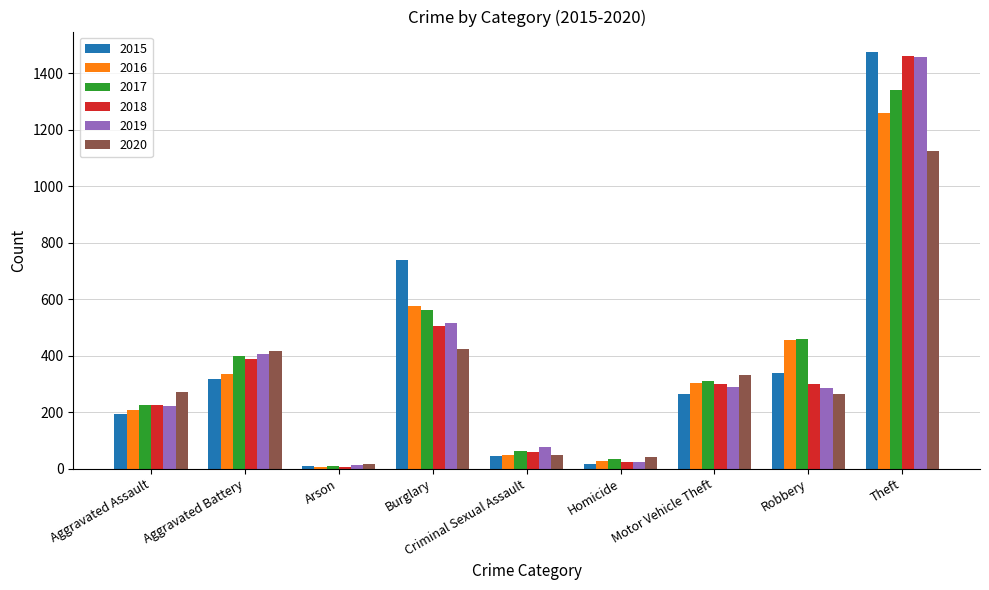

At how many categories does at least one series exceed 245?

6